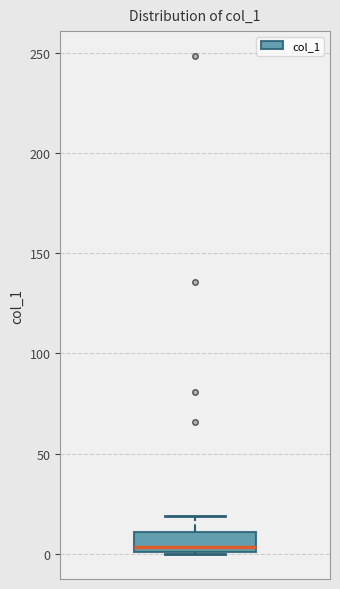

Transcribe this box plot: give where the median line is, the range the box spans, and where the two whiskers end, as read against the y-axis. The values are not printed on the chart, so give them approximately, as read against the axis.

median 5, box 0 to 10, whiskers 0 to 20